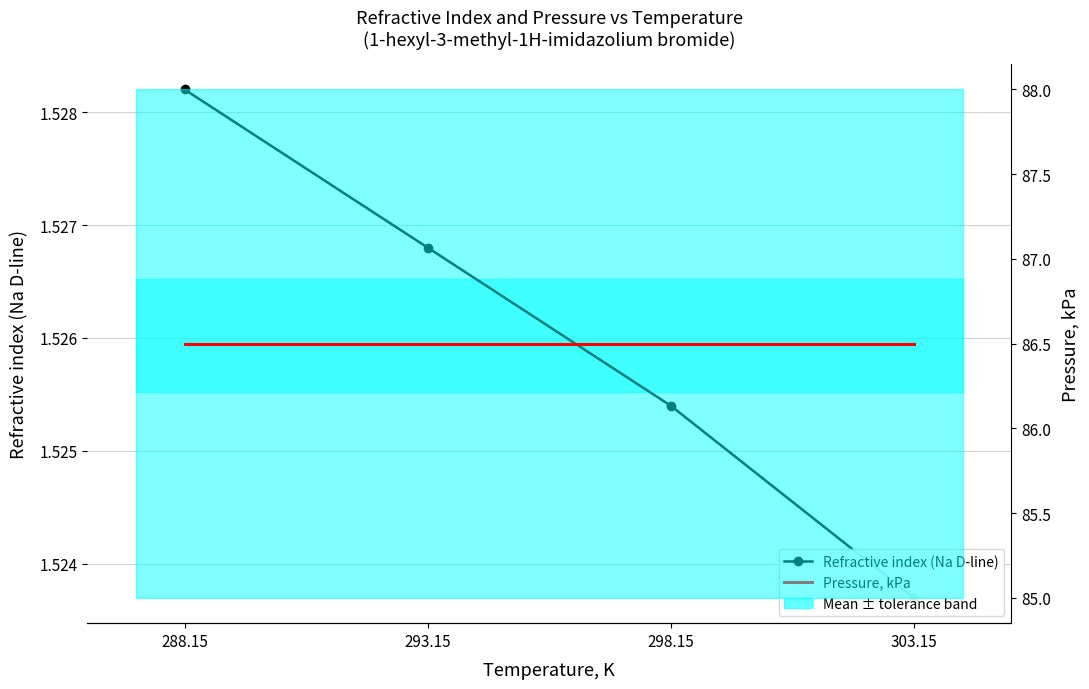

Reading left to right, extract all data points from this chart.

Refractive index (Na D-line): 1.5	1.5	1.5	1.5
Pressure, kPa: 86.5	86.5	86.5	86.5